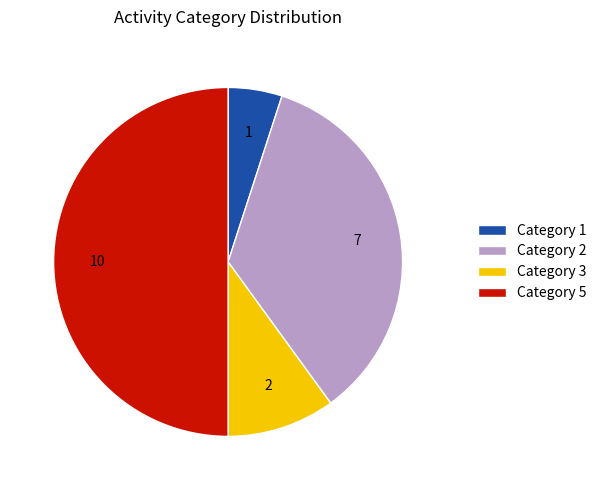

The Category 2 slice represents 20% of the pie. True or false?

False